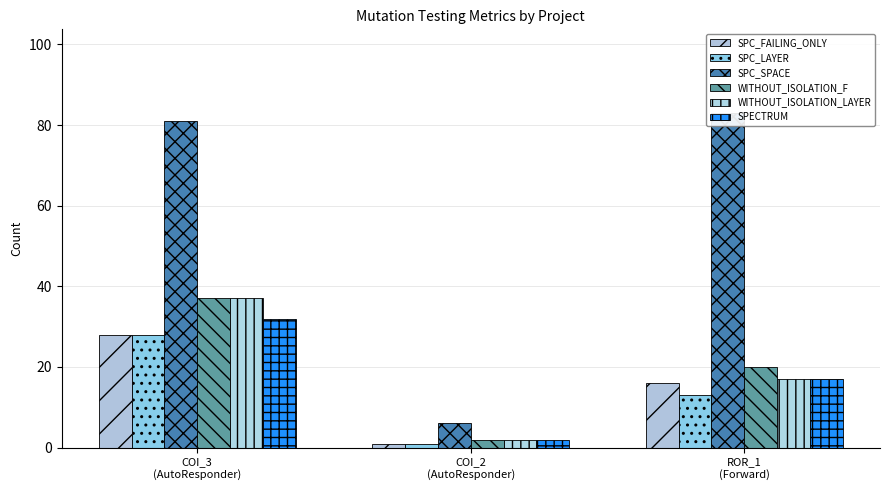

Reading left to right, extract all data points from this chart.

SPC_FAILING_ONLY: 28	1	16
SPC_LAYER: 28	1	13
SPC_SPACE: 81	6	83
WITHOUT_ISOLATION_F: 37	2	20
WITHOUT_ISOLATION_LAYER: 37	2	17
SPECTRUM: 32	2	17